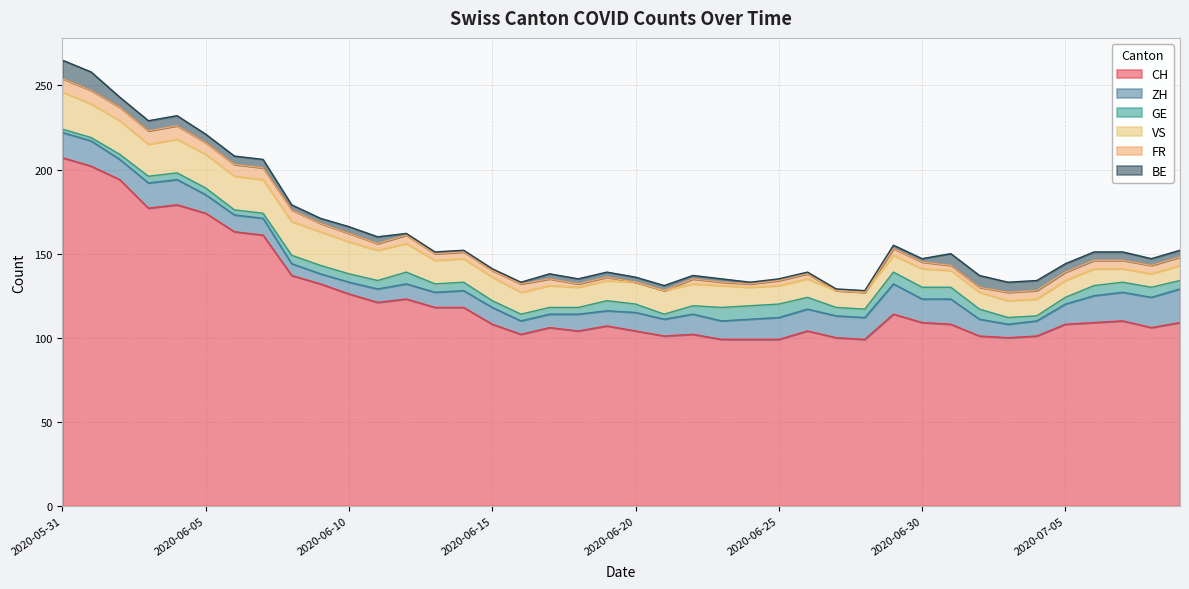

True or false: BE has a value of 3 at 2020-06-22.

False